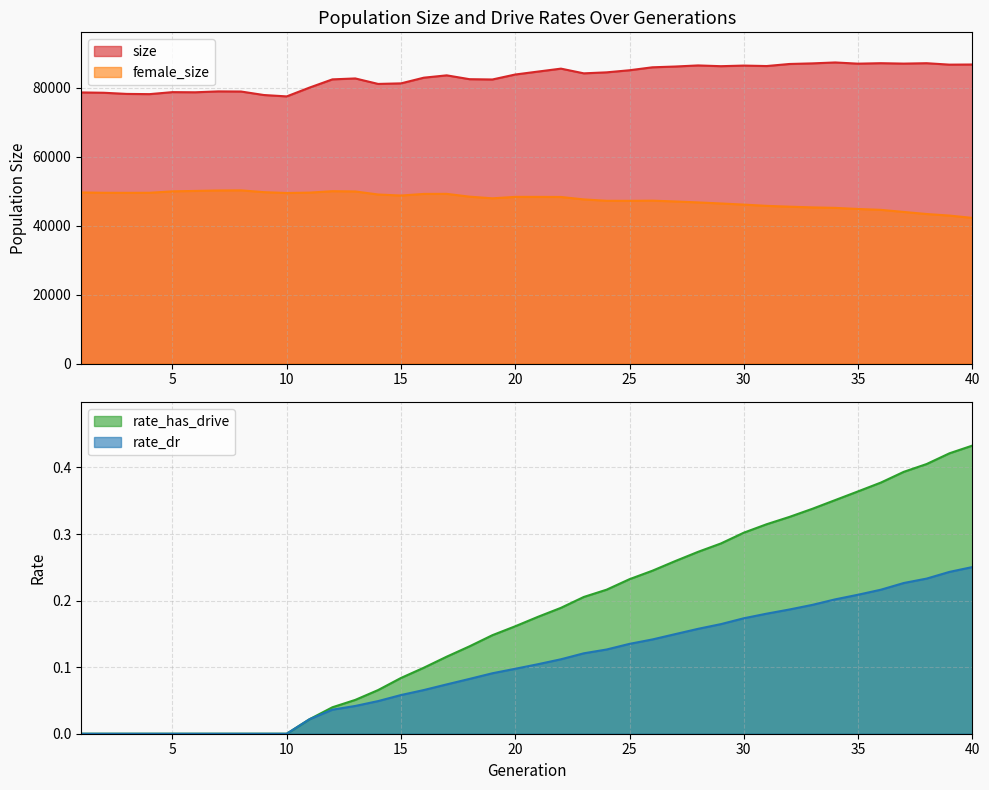

What is the approximate value of rate_has_drive at 25?

0.2